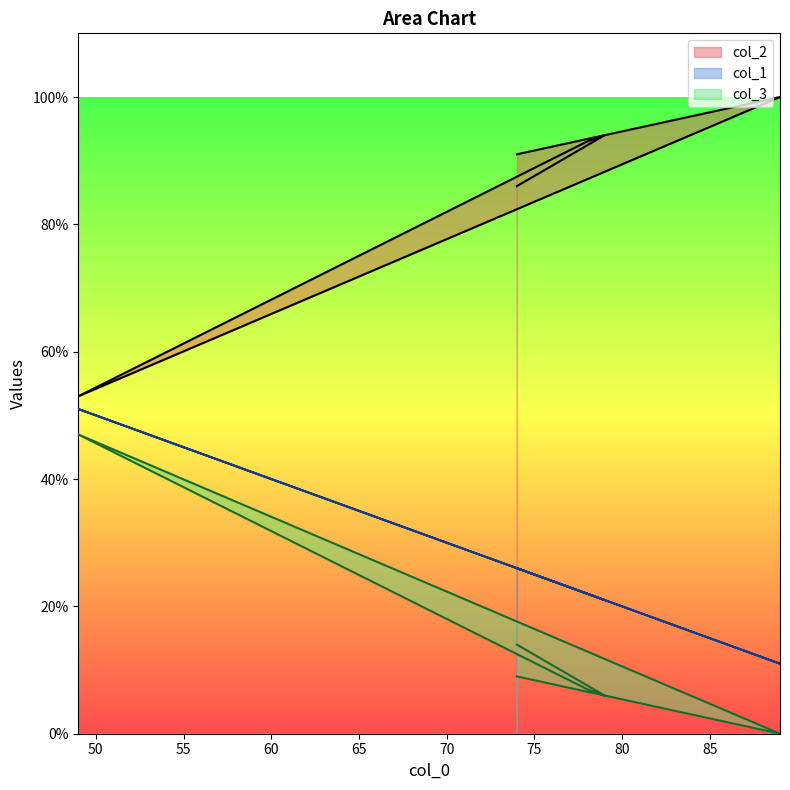

True or false: col_3 and col_2 cross at least once.

False